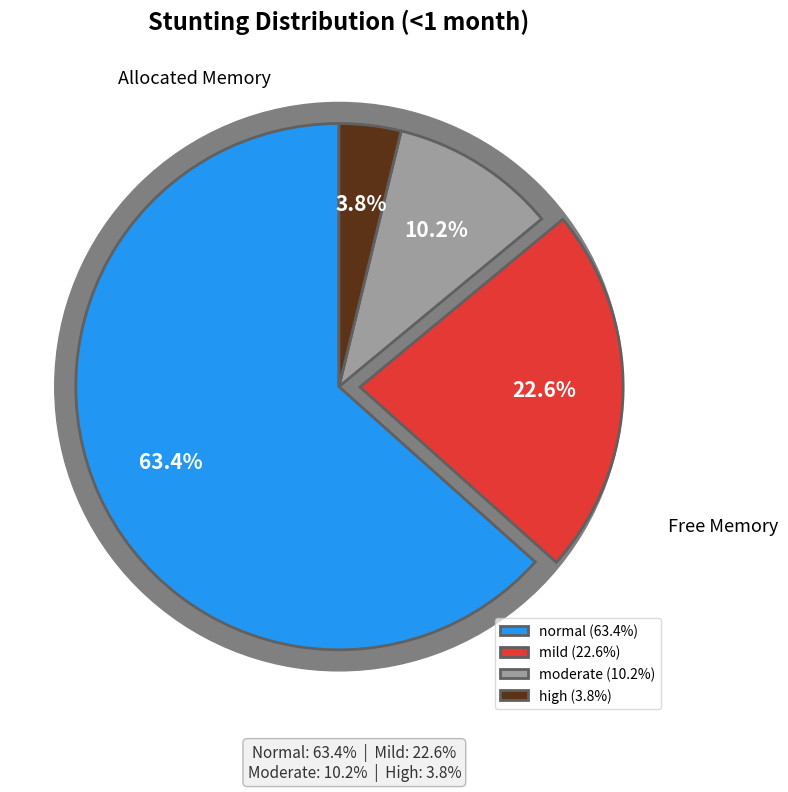

Is it true that Stunting is 53% of the pie?

False